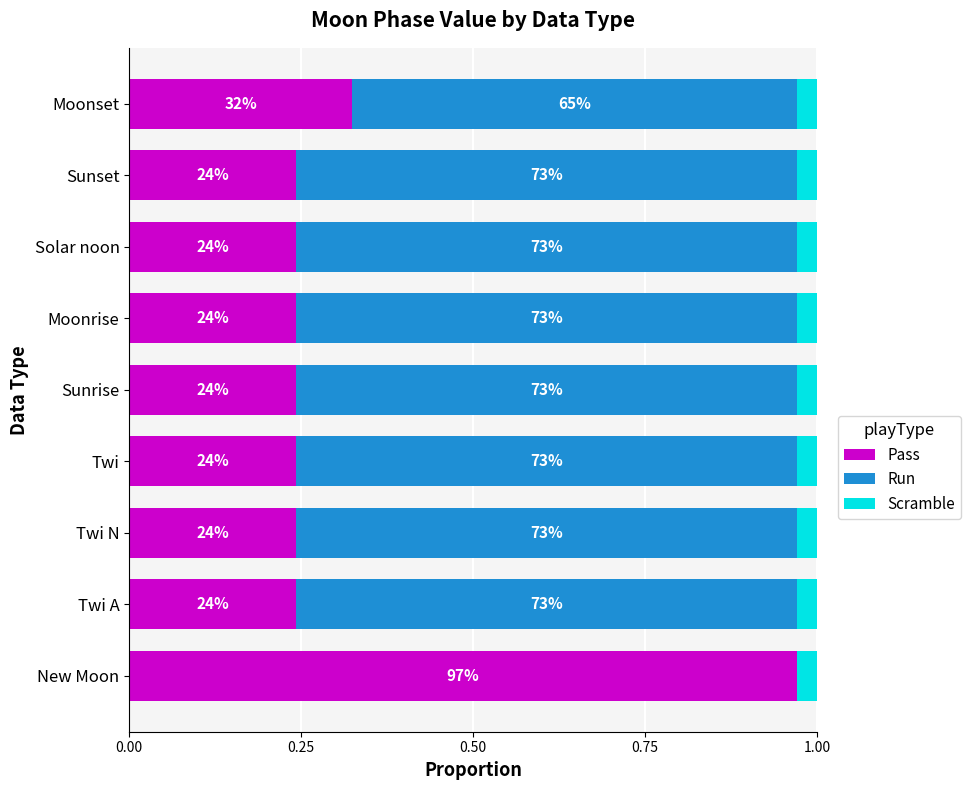

What position from the left is 1.00?

5